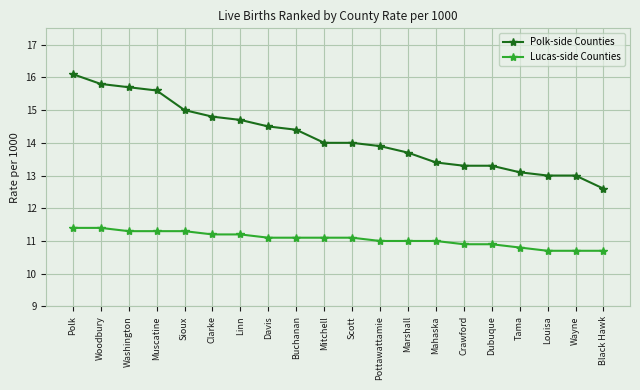

At which label does Polk-side Counties first exceed 14?

Polk